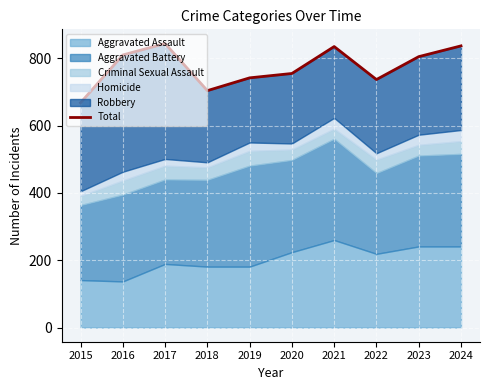

Is it true that the value at 2015 is 331?

False